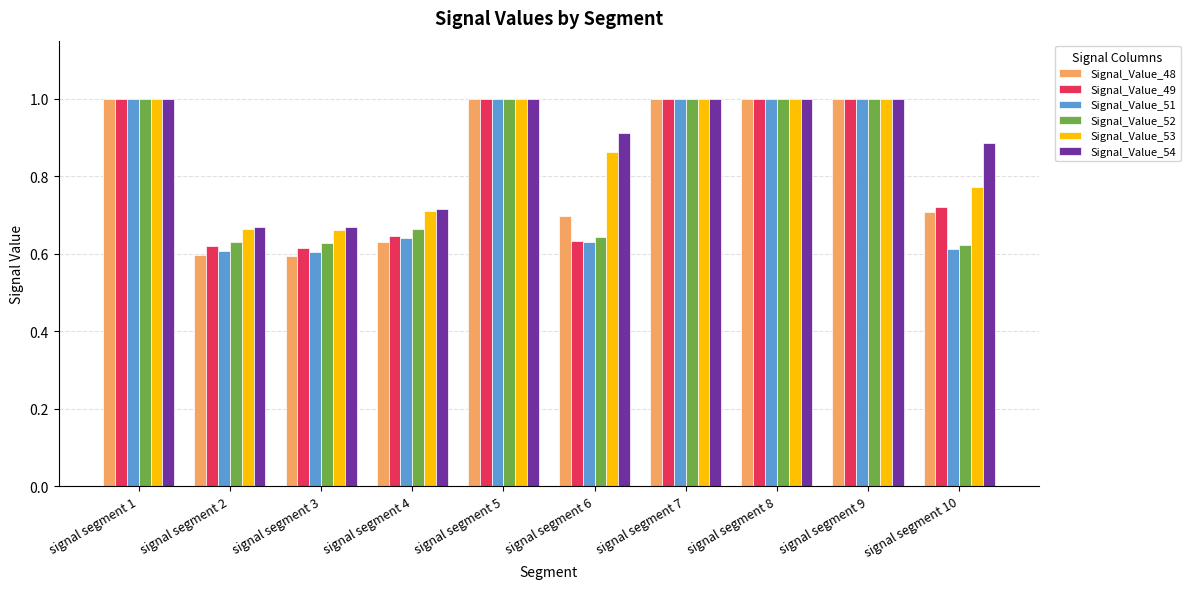

Which series has the widest spread of values?

Signal_Value_48